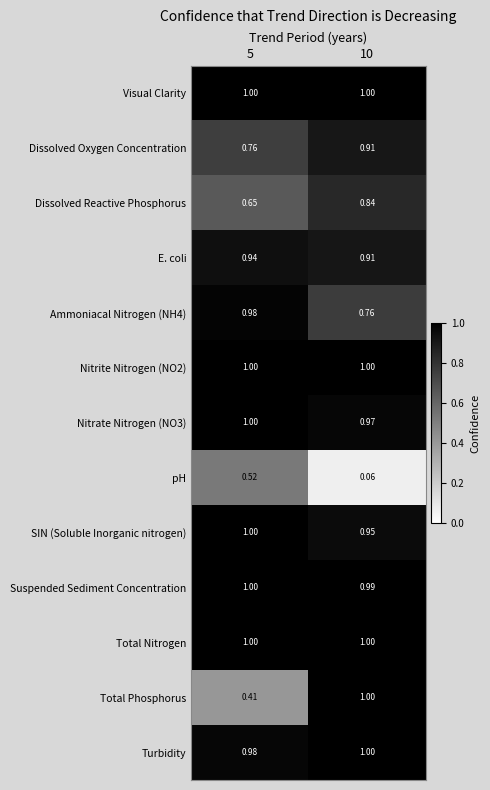

Which series has the largest range (max minus min)?

Total Phosphorus